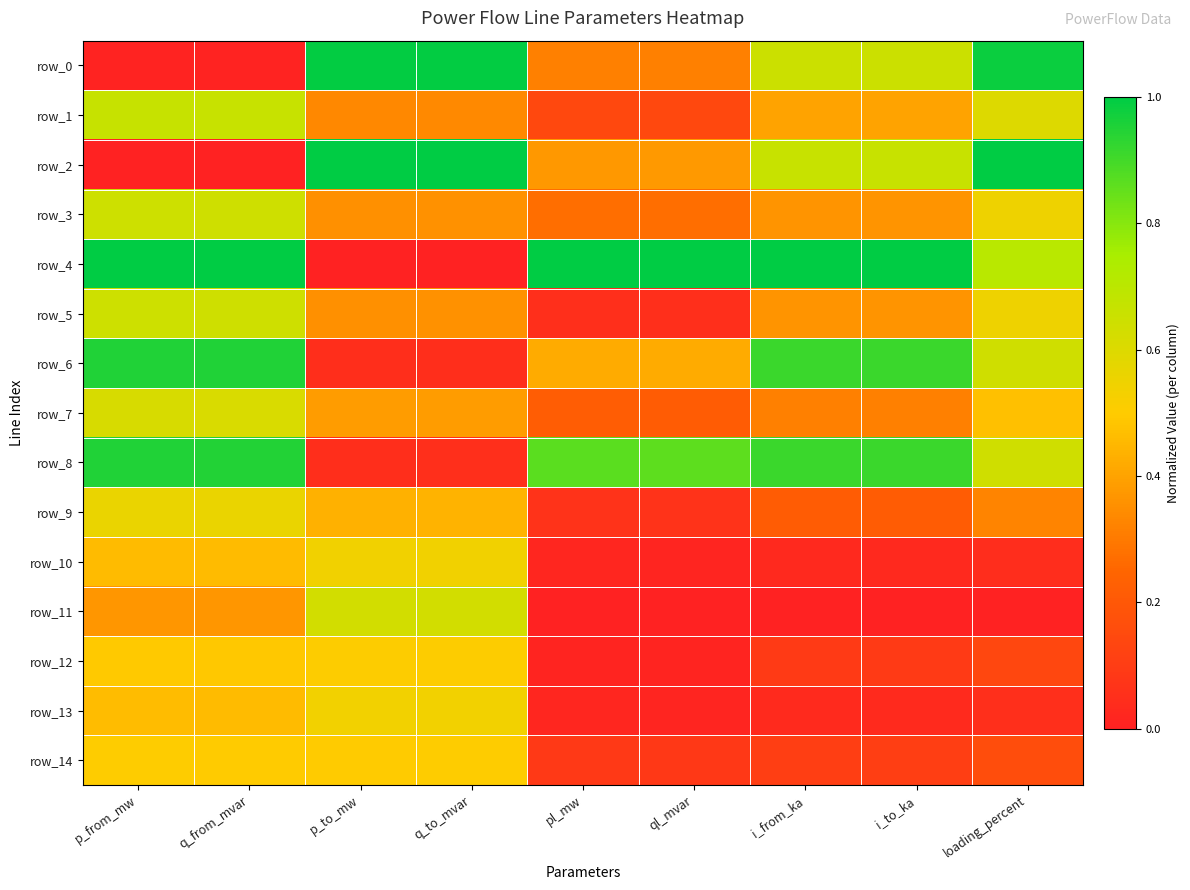

Is it true that row_6 equals 0.6 at loading_percent?

True